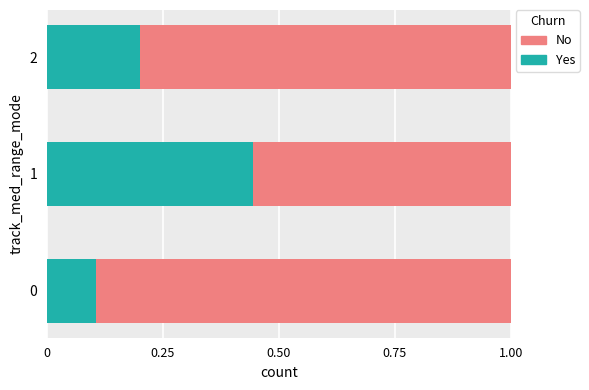

List the labels in order of Yes value, smallest first.

0, 2, 1